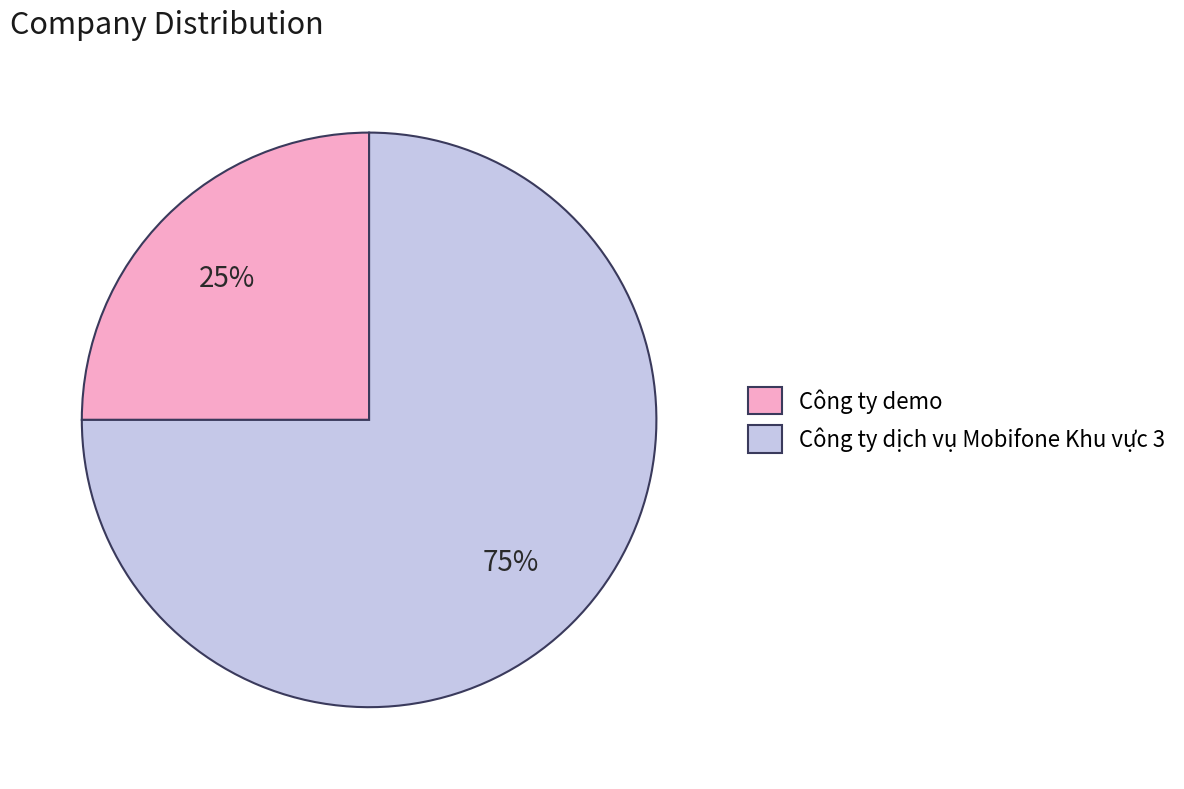

To the nearest percent, what is the difference between the Công ty demo and Công ty dịch vụ Mobifone Khu vực 3 slice percentages?

50%